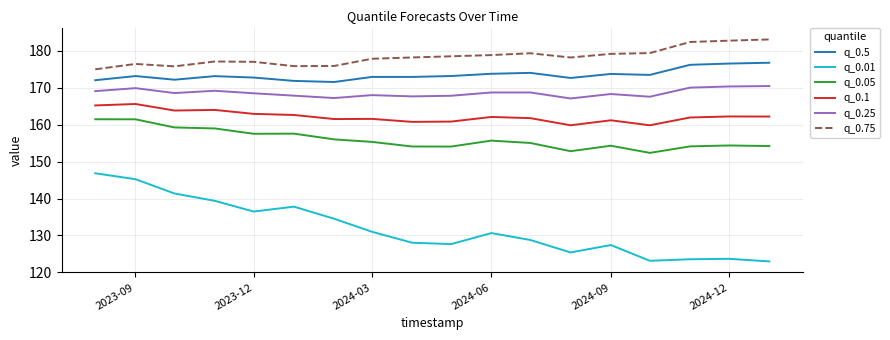

In q_0.25, how many points are lower than both neighbors (excluding endpoints)?

5